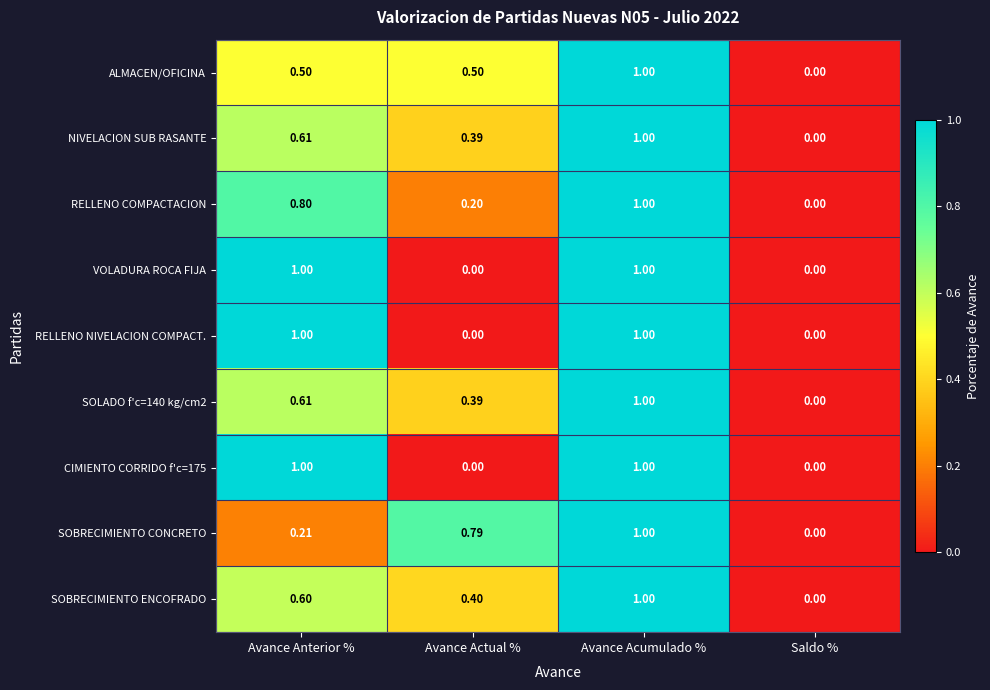

Is the value of VOLADURA ROCA FIJA at Avance Anterior % greater than the value of SOBRECIMIENTO CONCRETO at Saldo %?

Yes